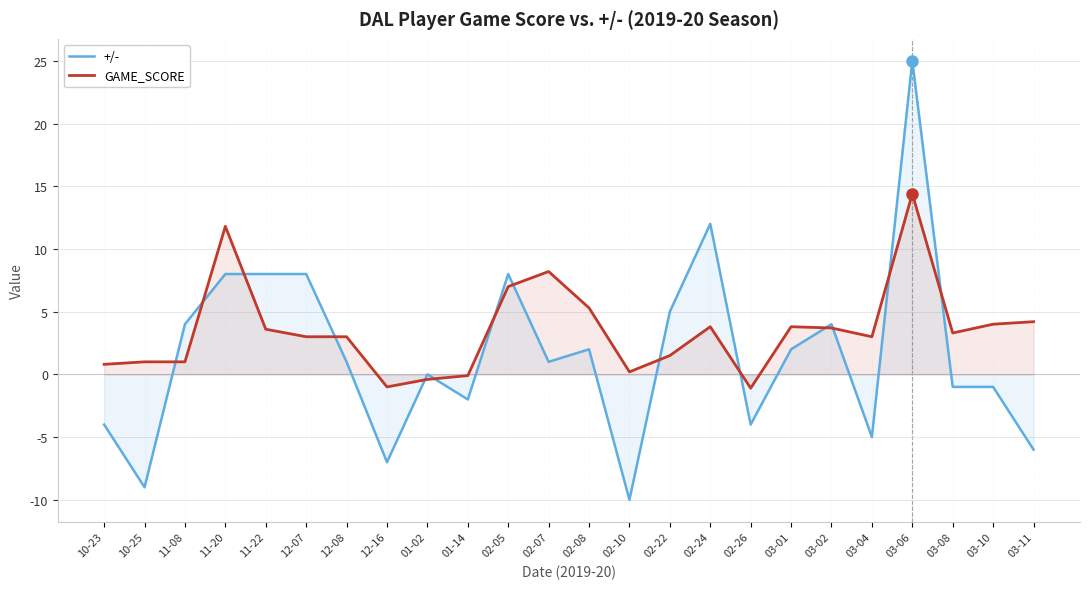

How many lines are shown in the chart?

2